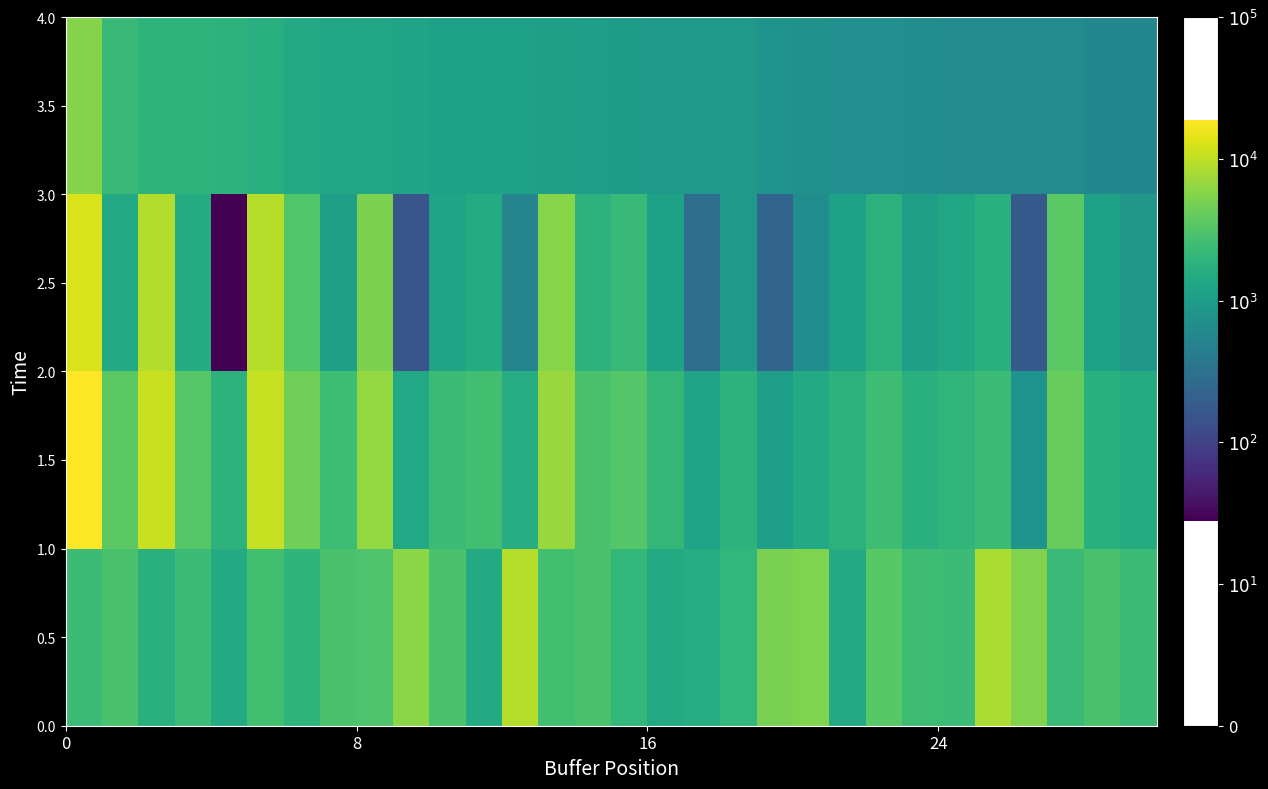

Which series has the largest total across all categories?

1.5